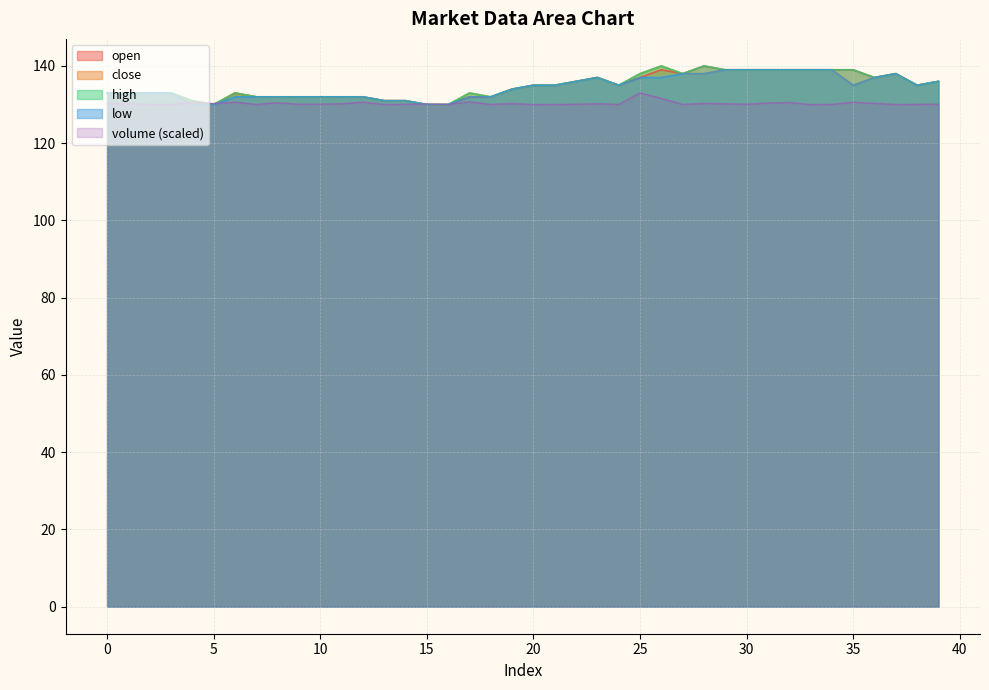

What is the sum of the low values at 3 and 32?

272.0